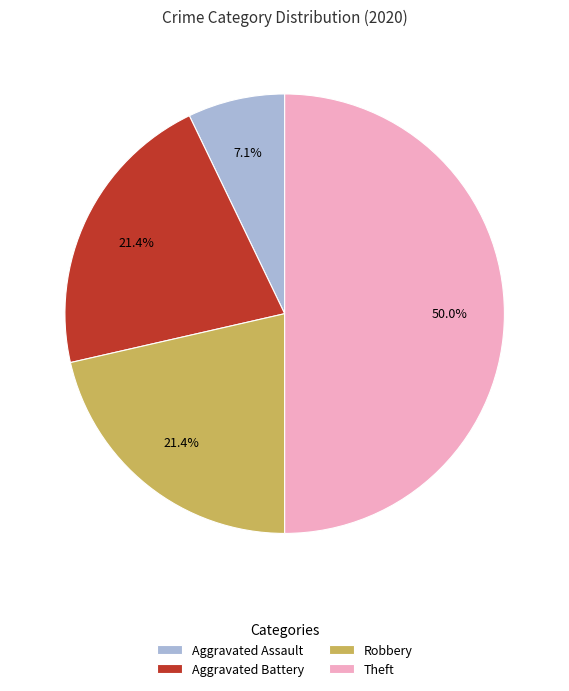

To the nearest percent, what is the difference between the Aggravated Assault and Robbery slice percentages?

14%